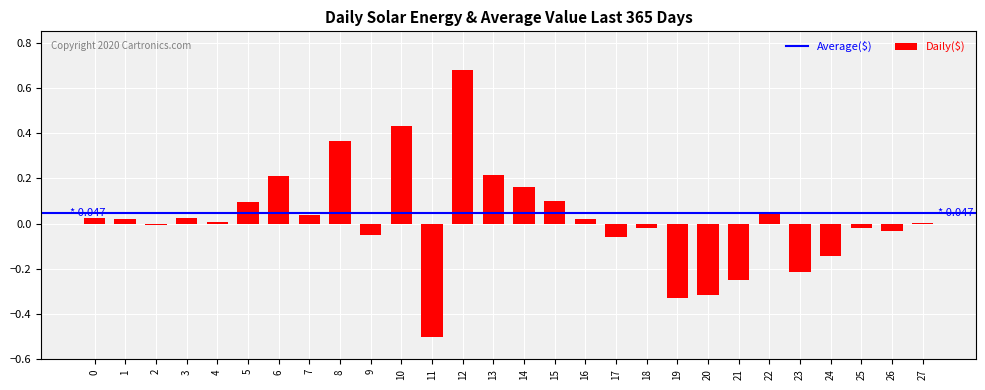

How many categories are shown in the chart?

28